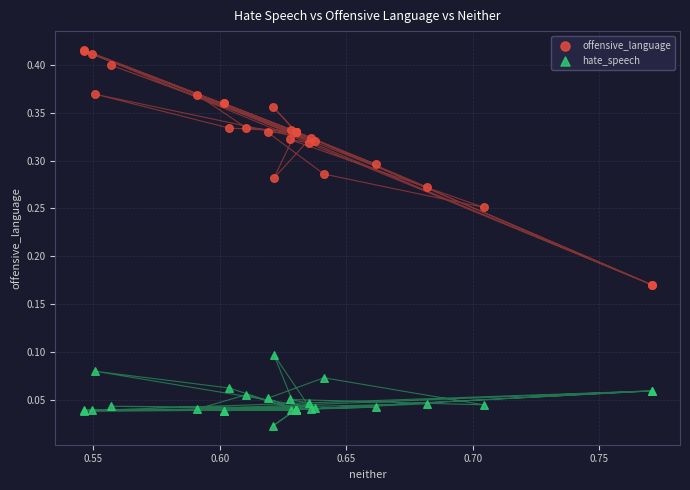

Which series has the largest Y range (max minus min)?

offensive_language